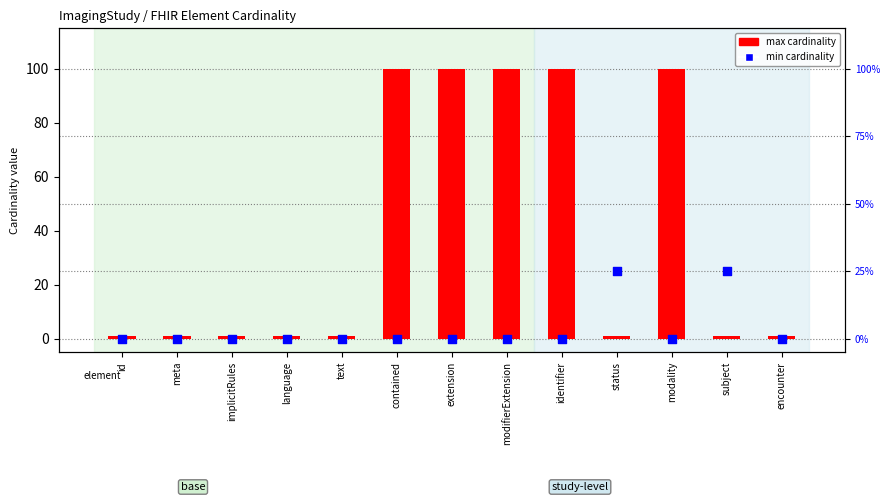

At how many categories does at least one series exceed 58?

5